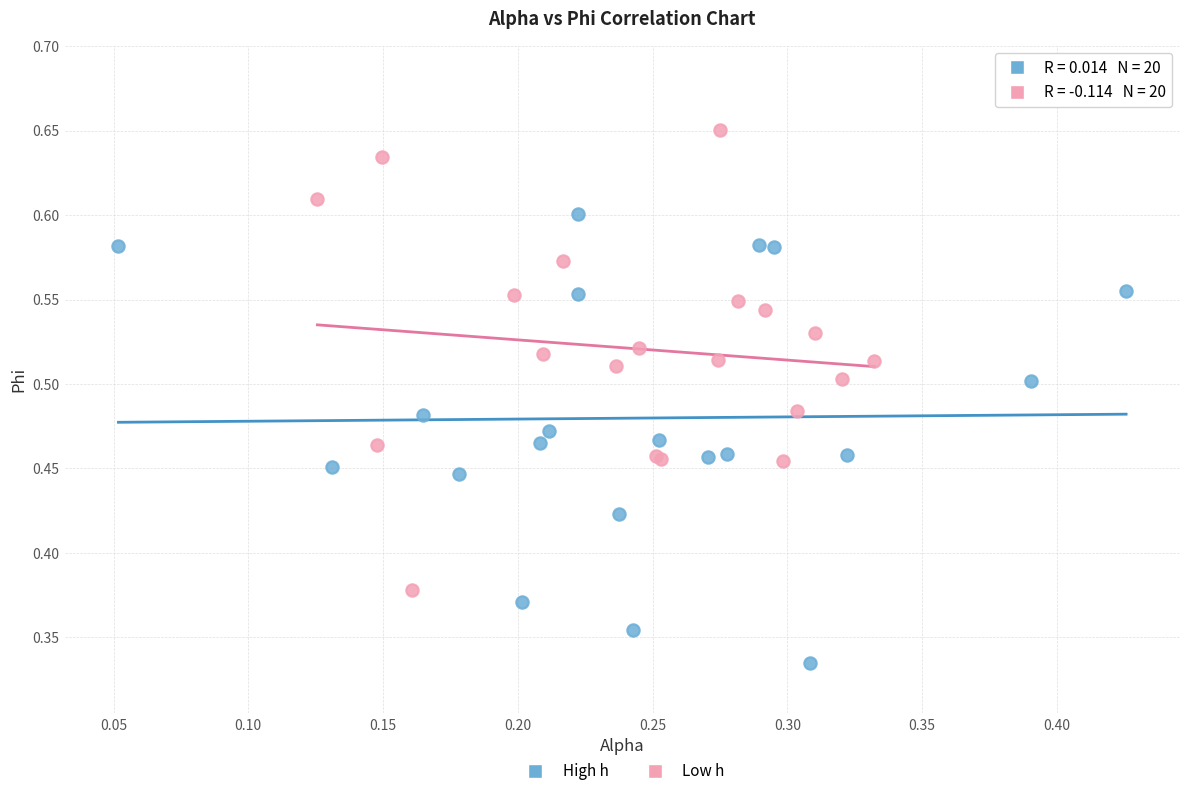

Which series contains the lowest Y value?

High h